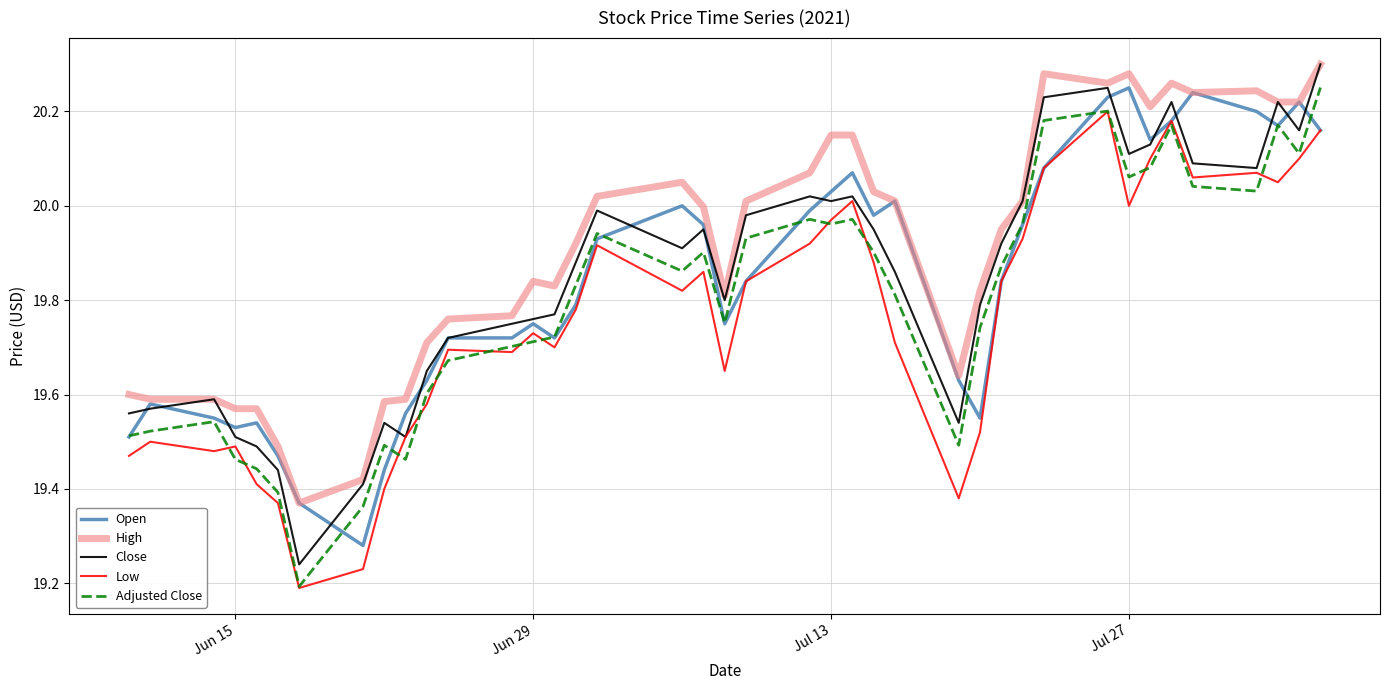

Which series has the largest total across all categories?

High